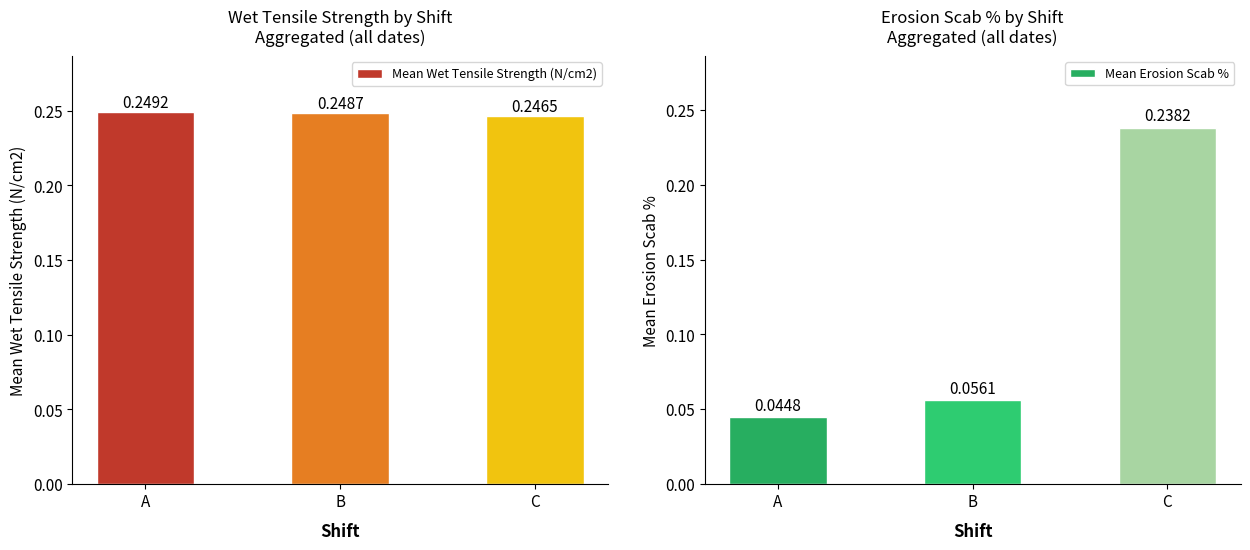

Which has a higher value, C or A?

A